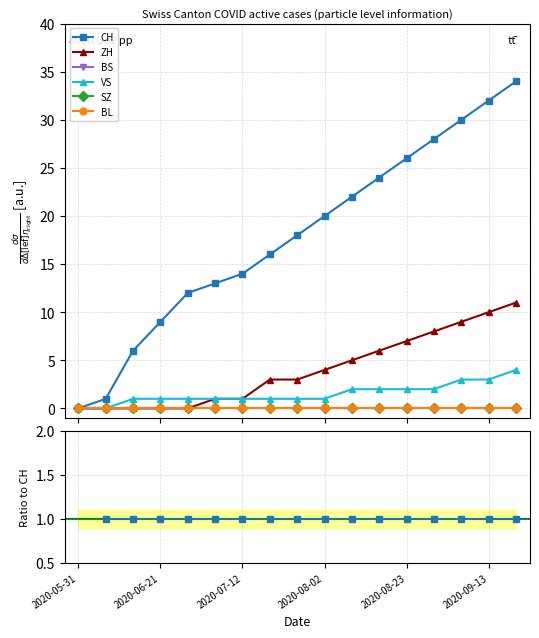

Is it true that CH equals 1.0 at 2020-08-23?

True